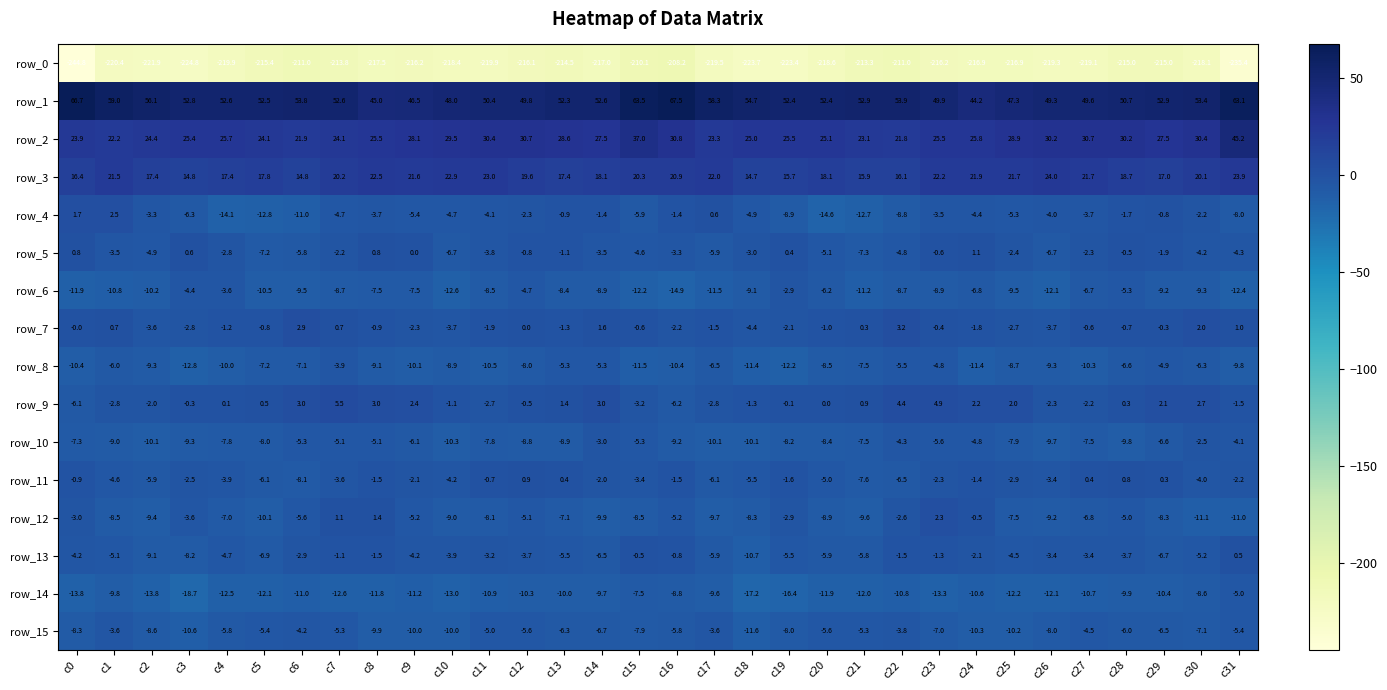

At which category is the sum across all series the highest?

c7